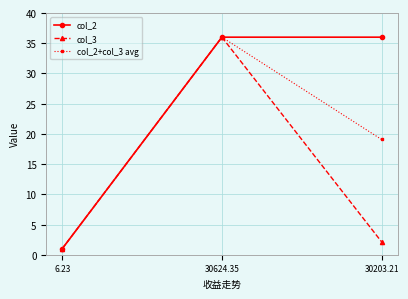

How many col_2+col_3 avg values are between 1 and 36?

3